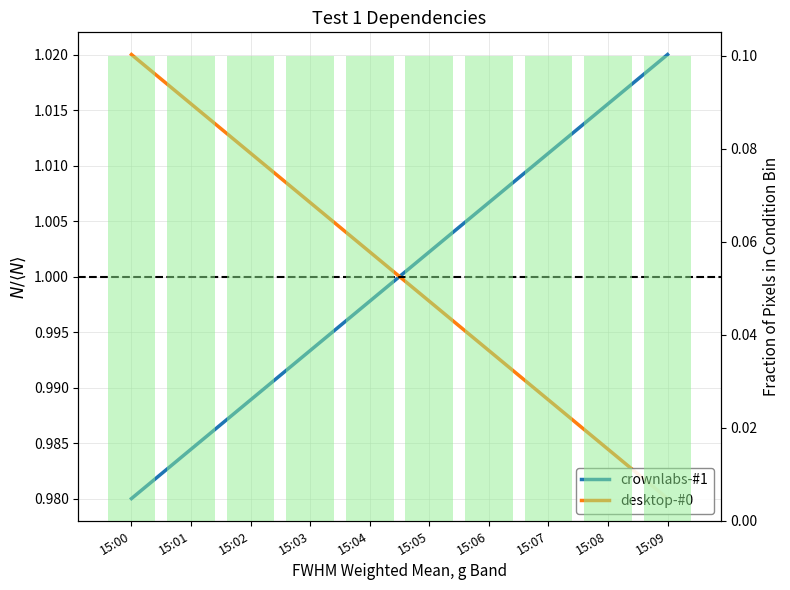

What is the total value across all series at 15:07?

2.1